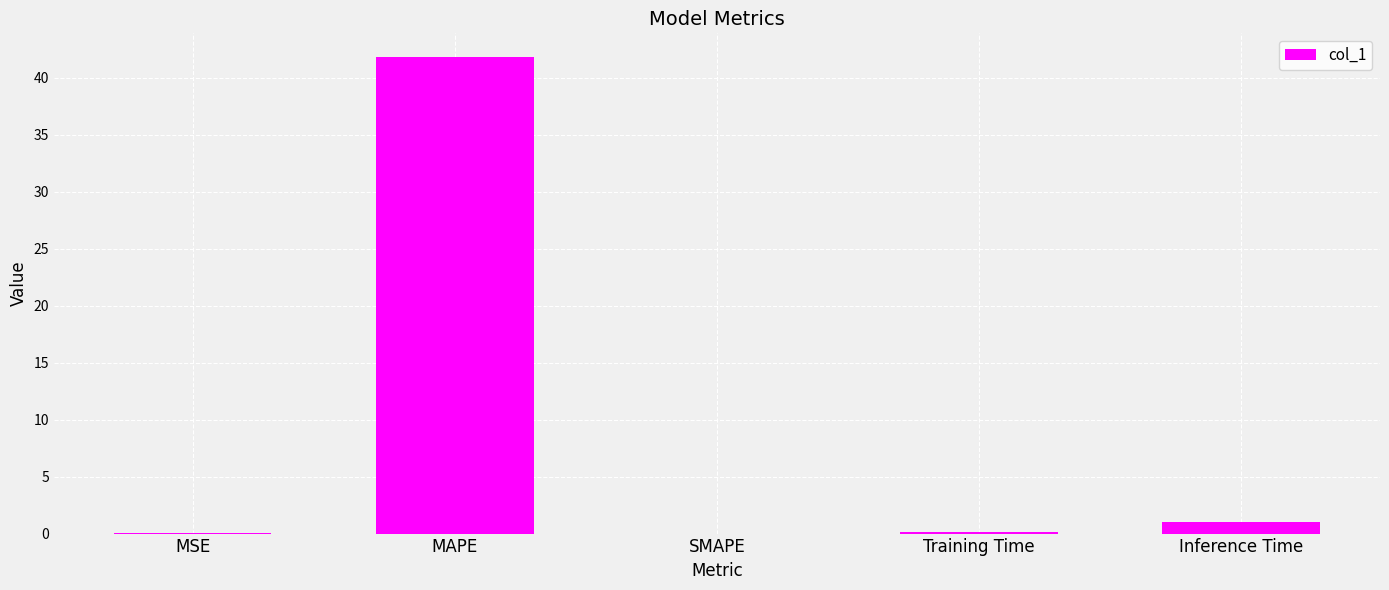

What value does the data have at Inference Time?

1.0